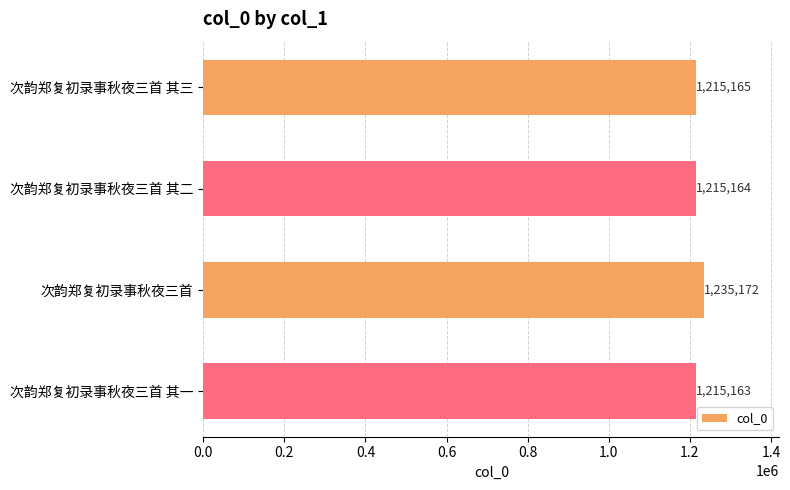

How many bars are there in total?

4